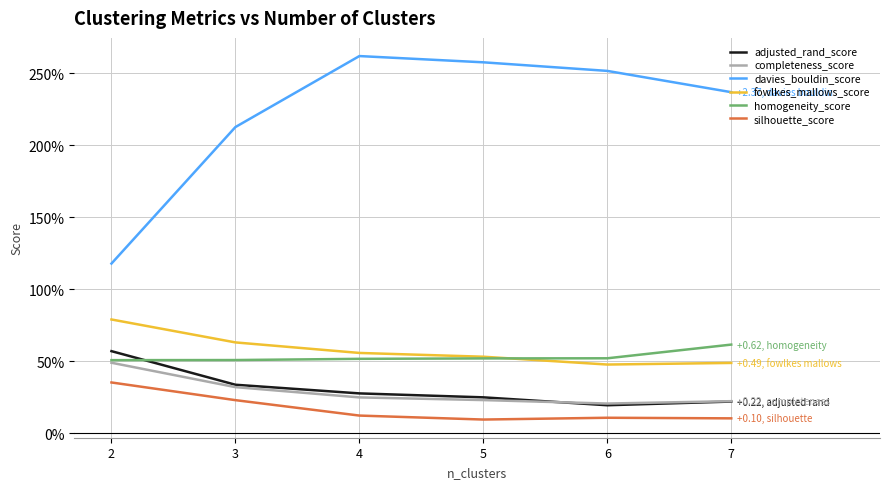

What is the total value across all series at 5?

4.2